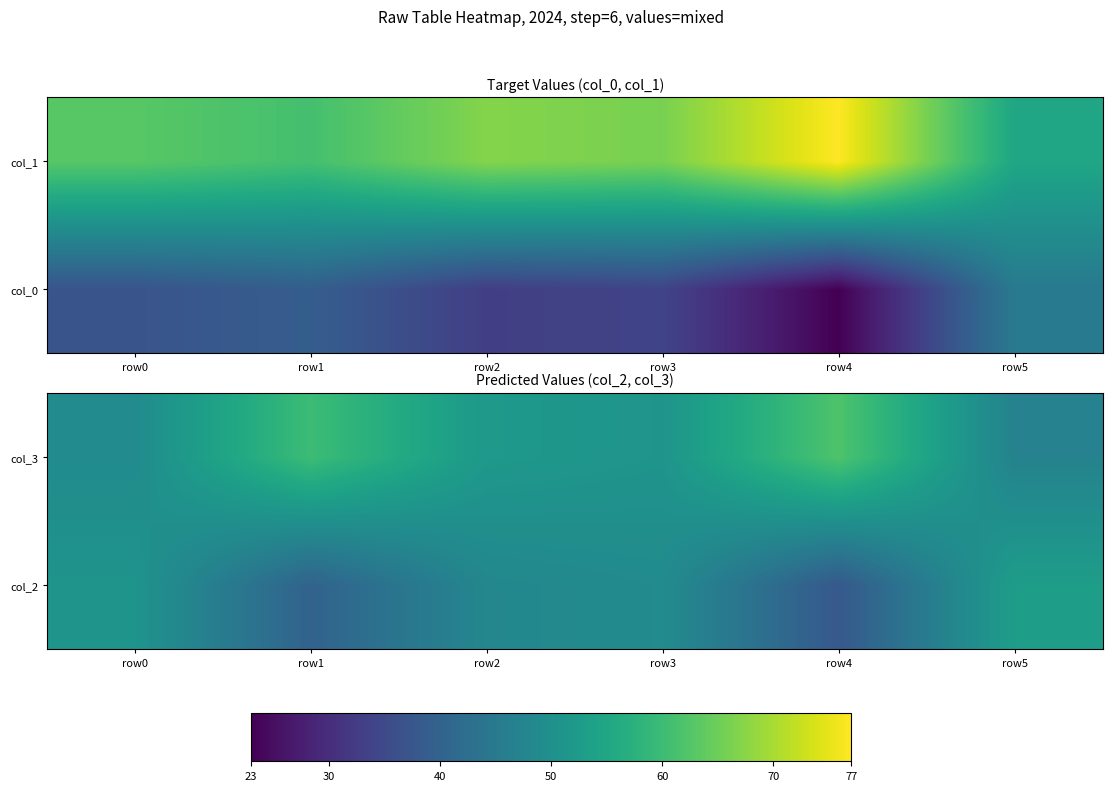

What is the average value of the col_3 series?

54